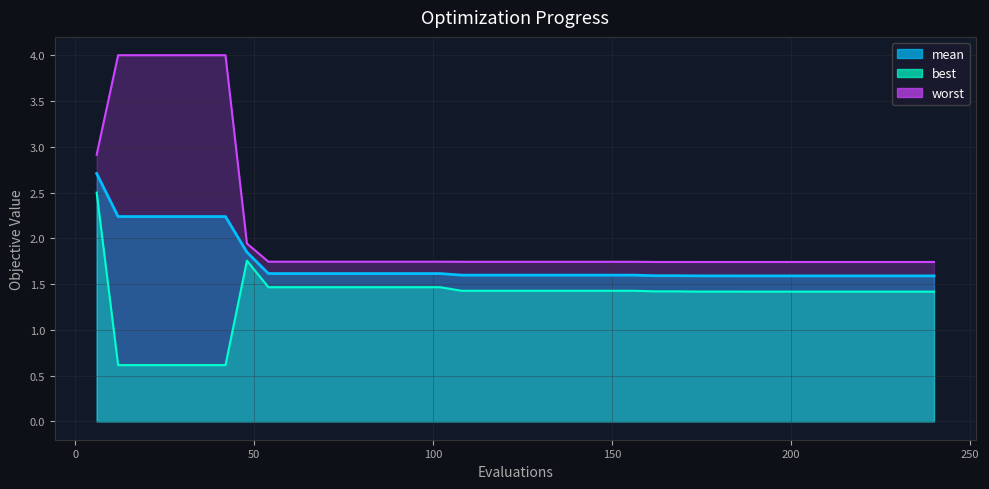

Is it true that worst equals 0.9 at 162?

False